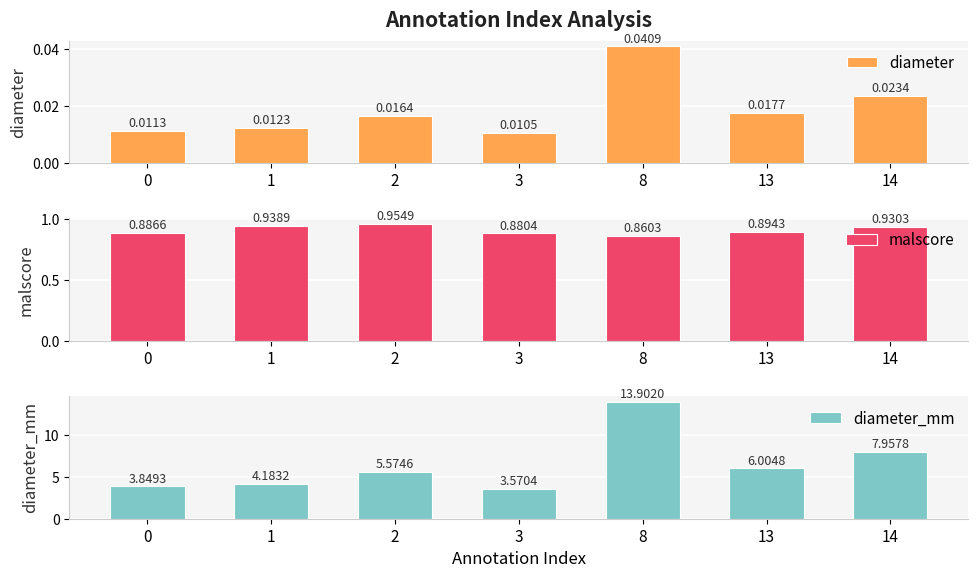

What is the maximum value for diameter_mm?

13.9